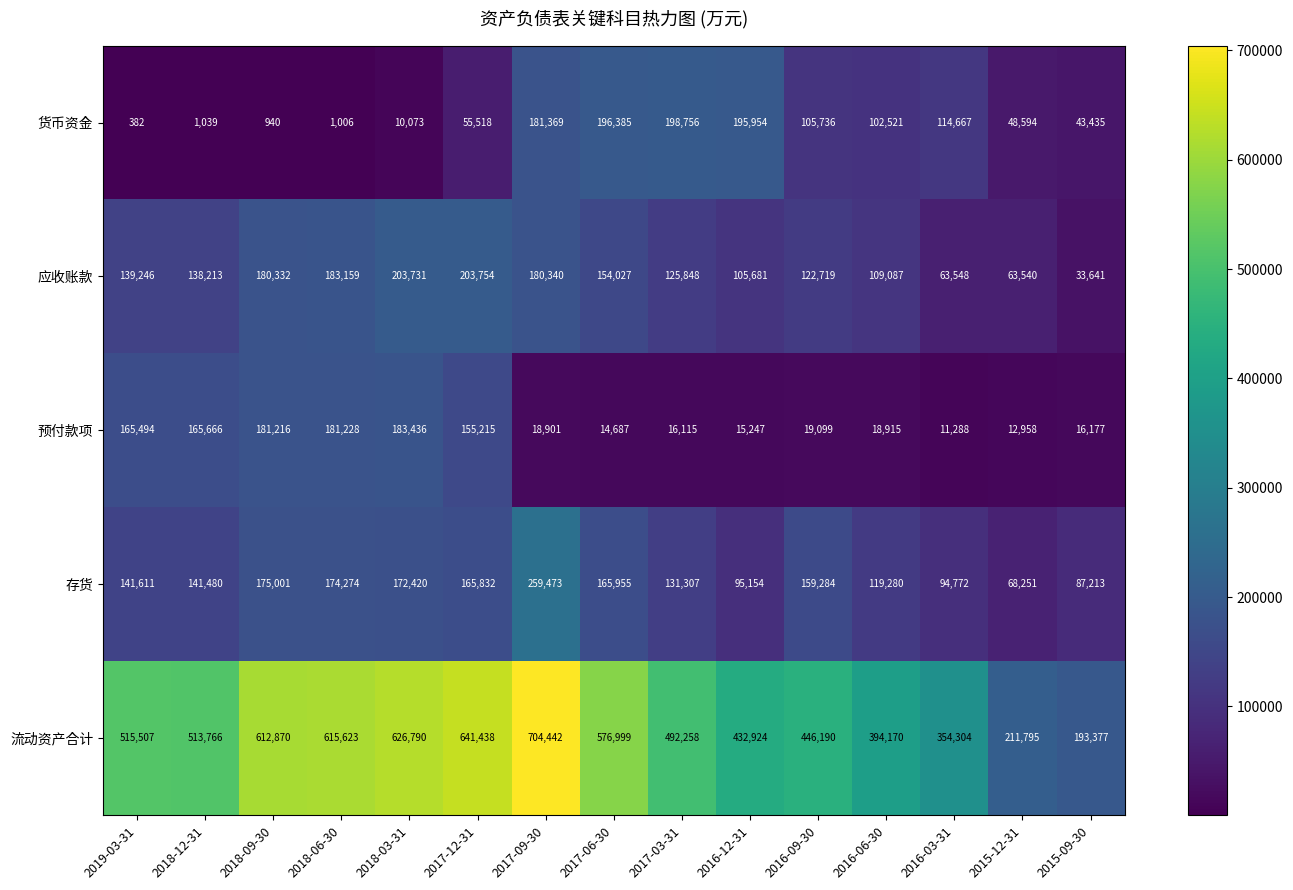

What is the sum of the 应收账款 values at 2017-06-30 and 2018-06-30?

337186